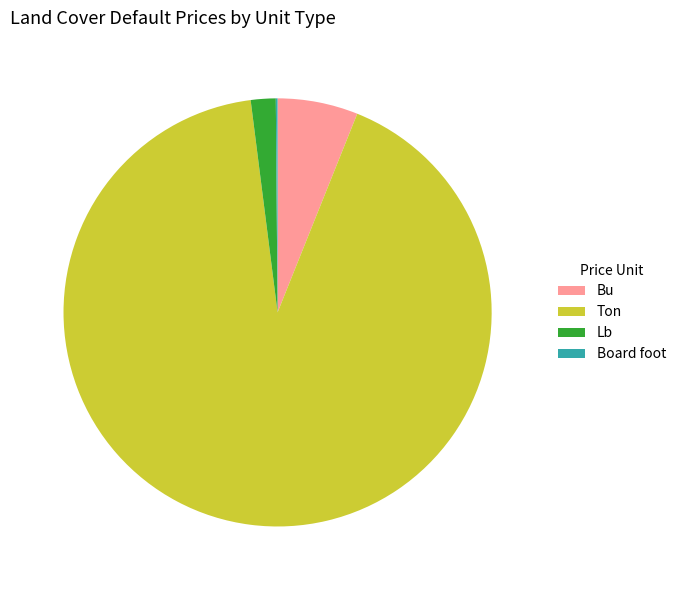

Which has a higher value, Ton or Bu?

Ton